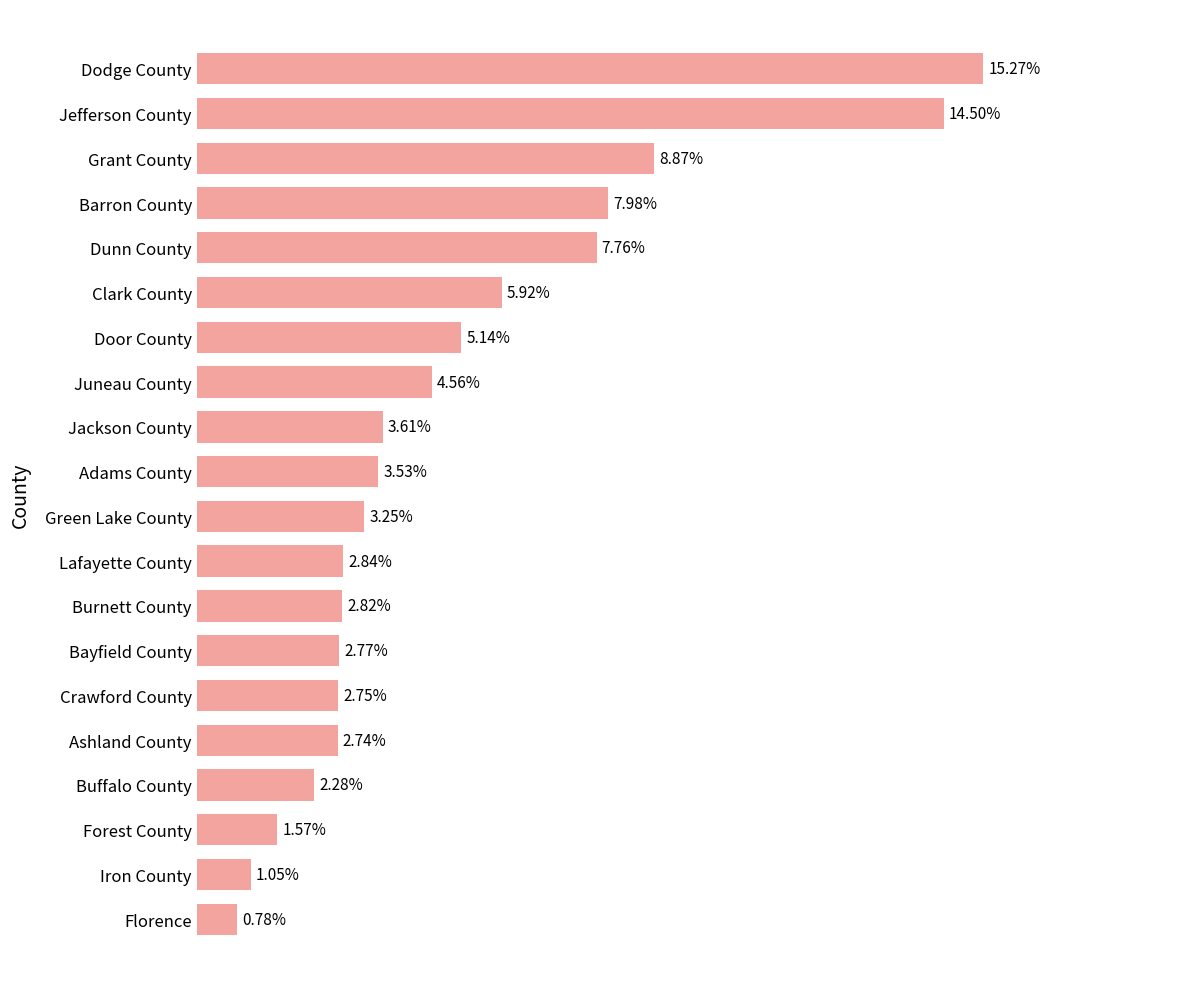

Between Dodge County and Buffalo County, which is larger?

Dodge County